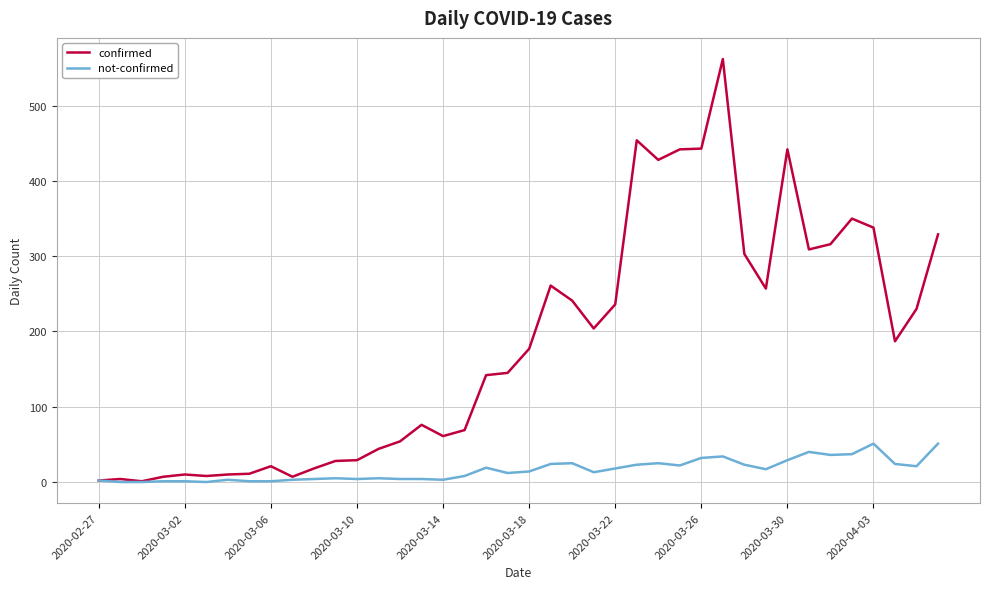

Which series has the largest total across all categories?

confirmed